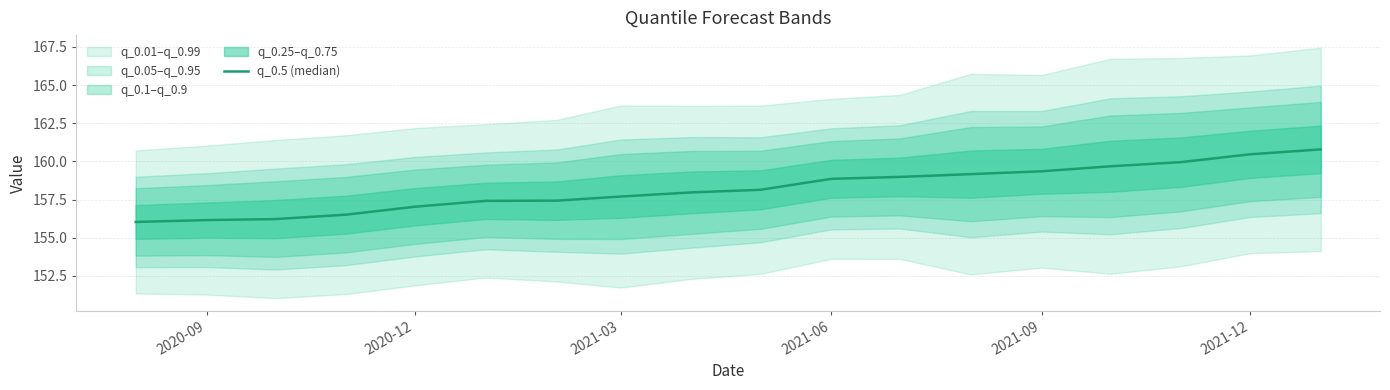

What is the difference between the values at 2021-03 and 2020-12?

0.1